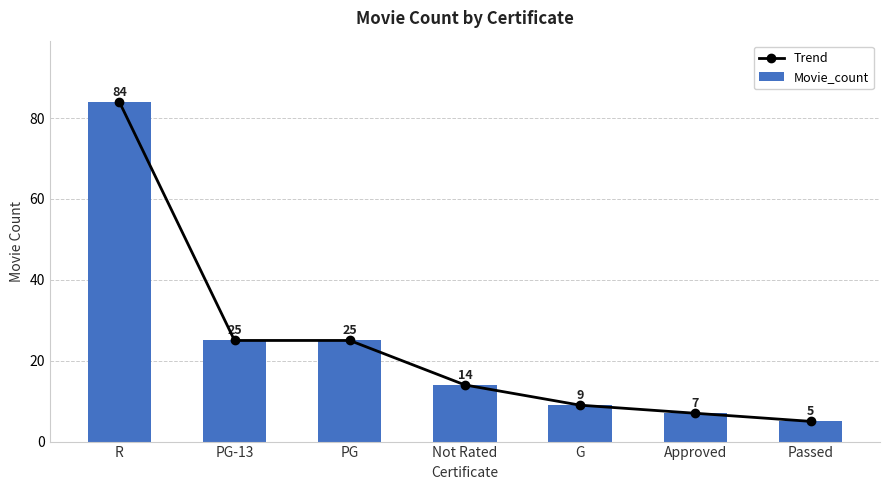

At how many categories does at least one series exceed 14?

3